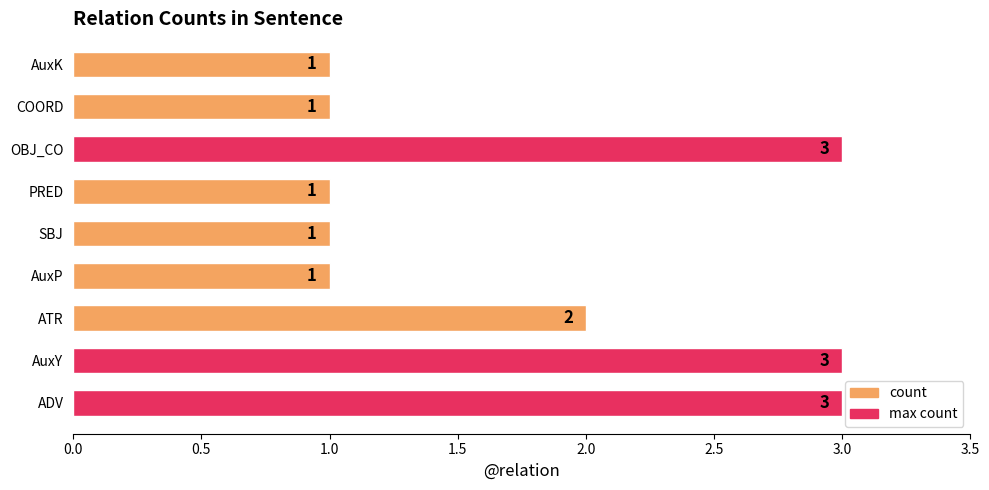

Reading bottom to top, transcribe all the data shown in this chart.

ADV=3	AuxY=3	ATR=2	AuxP=1	SBJ=1	PRED=1	OBJ_CO=3	COORD=1	AuxK=1